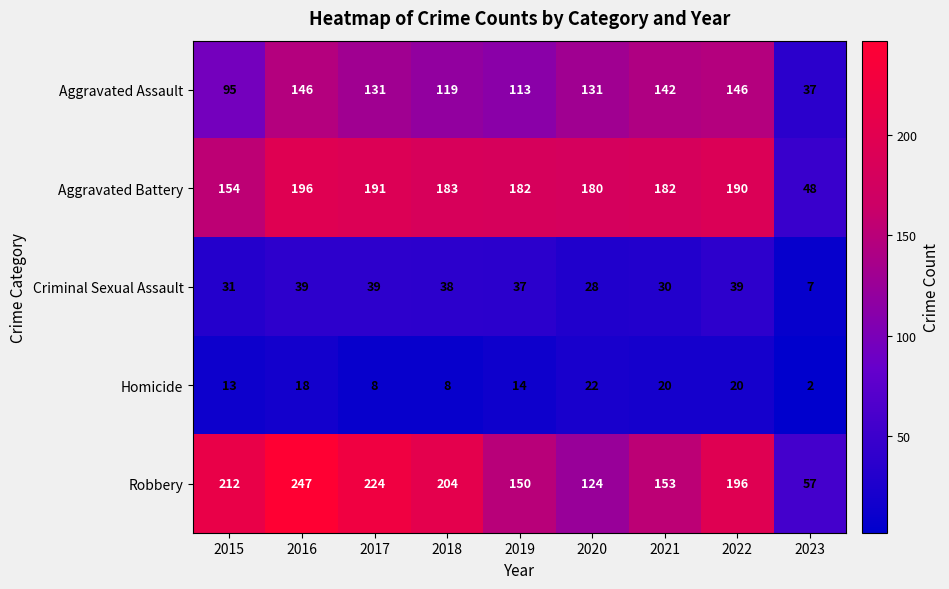

True or false: Robbery has a value of 29 at 2023.

False